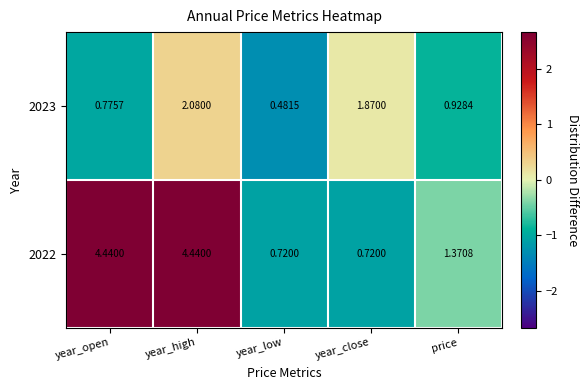

Where is 2023 nearest to the value 1?

price